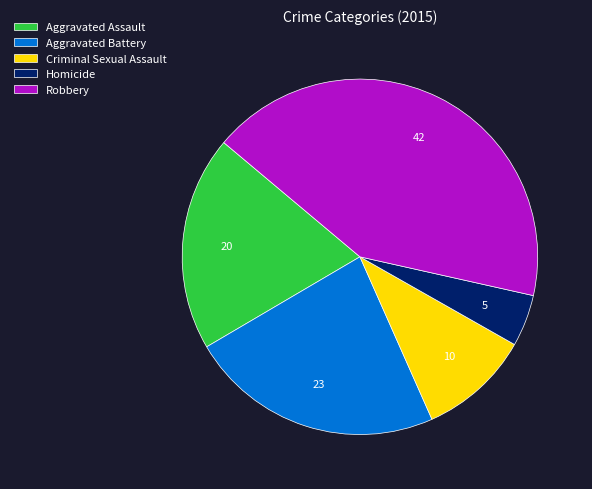

The Aggravated Battery slice represents 32% of the pie. True or false?

False